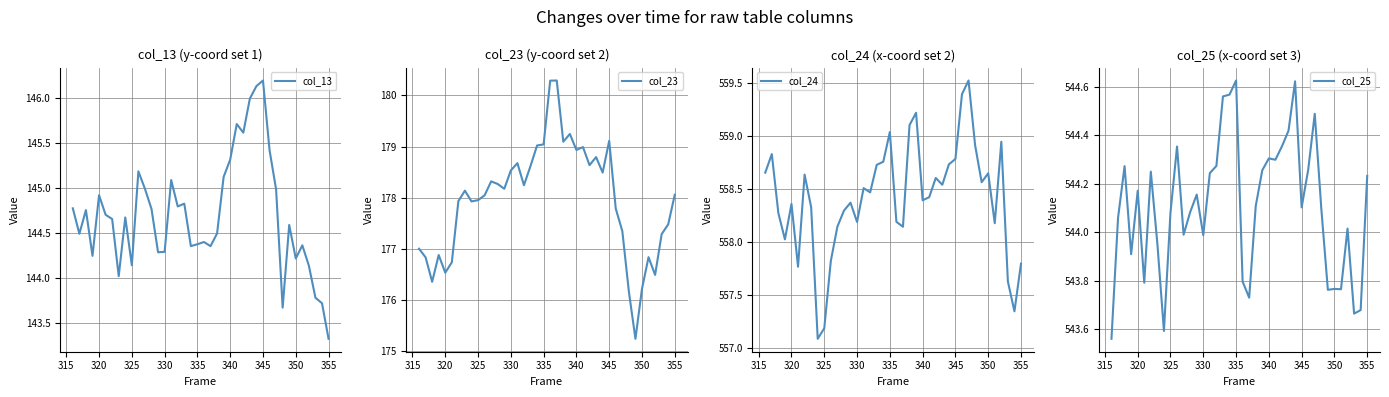

At how many categories does at least one series exceed 401?

40